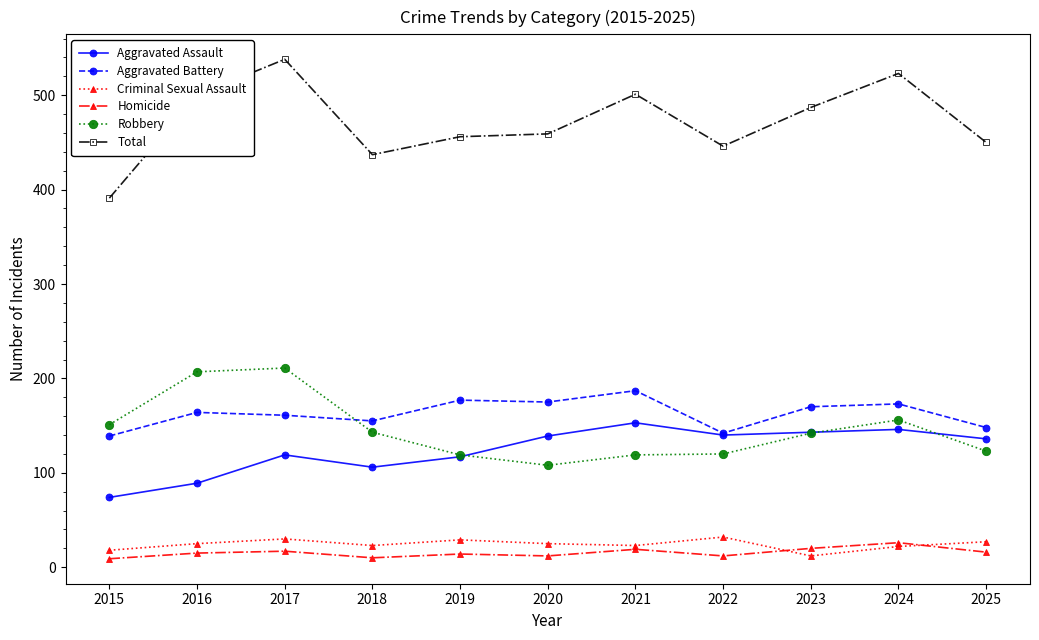

True or false: Criminal Sexual Assault has more than 0 points higher than both neighbors.

True